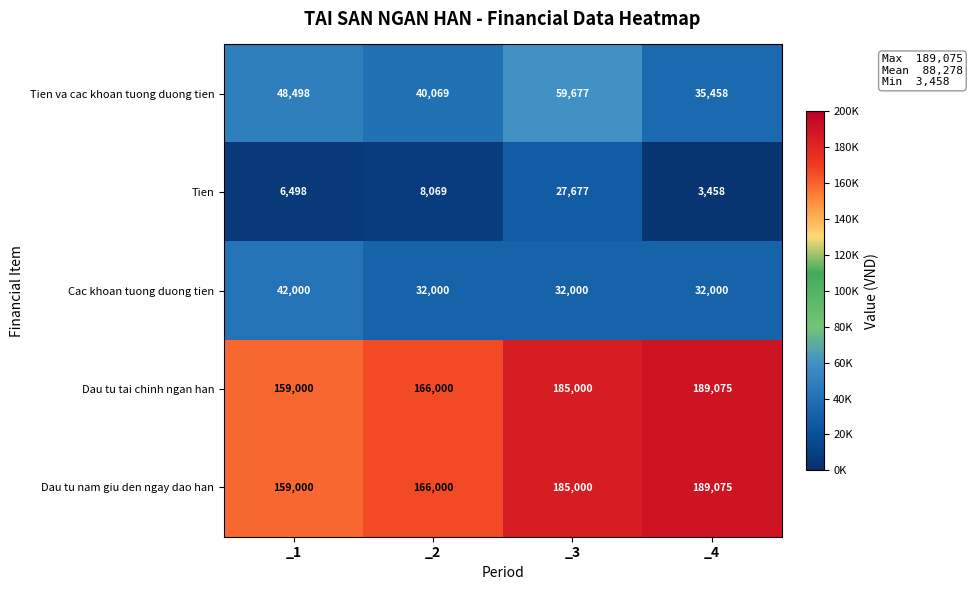

Is it true that Cac khoan tuong duong tien equals 42000 at _1?

True